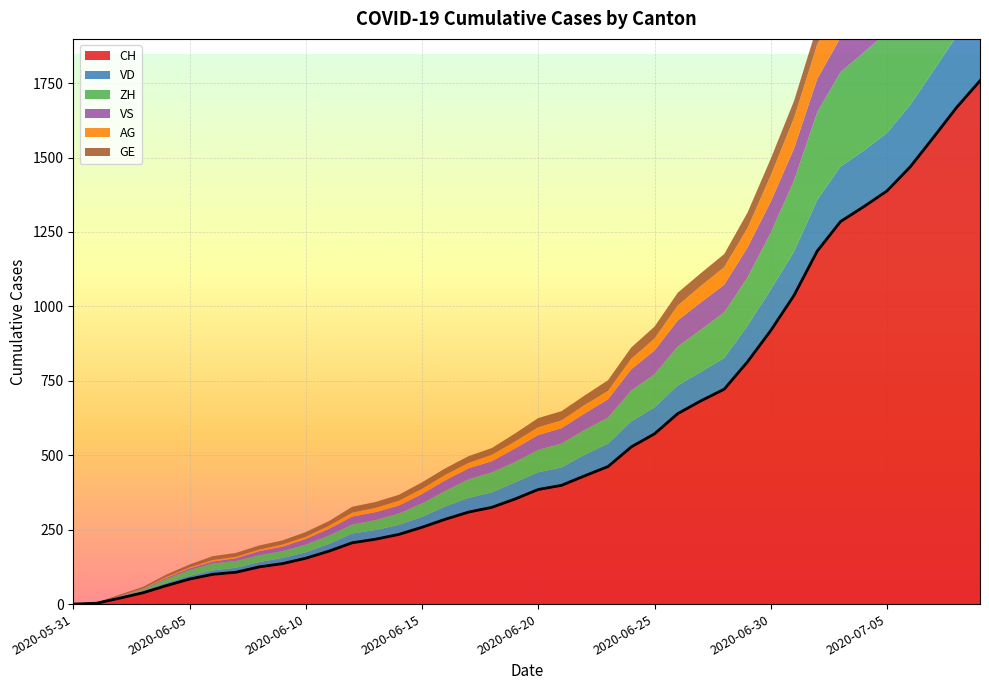

The CH series shows 169 at 2020-06-06. True or false?

False